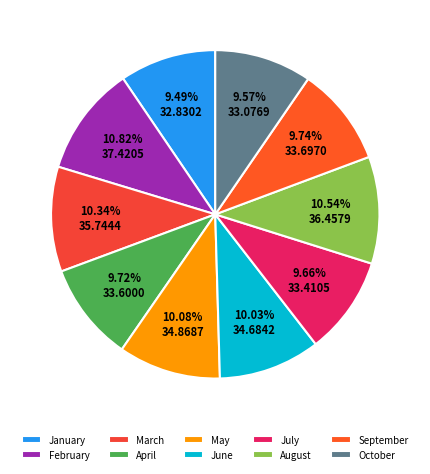

Does May represent more than half of the total?

No